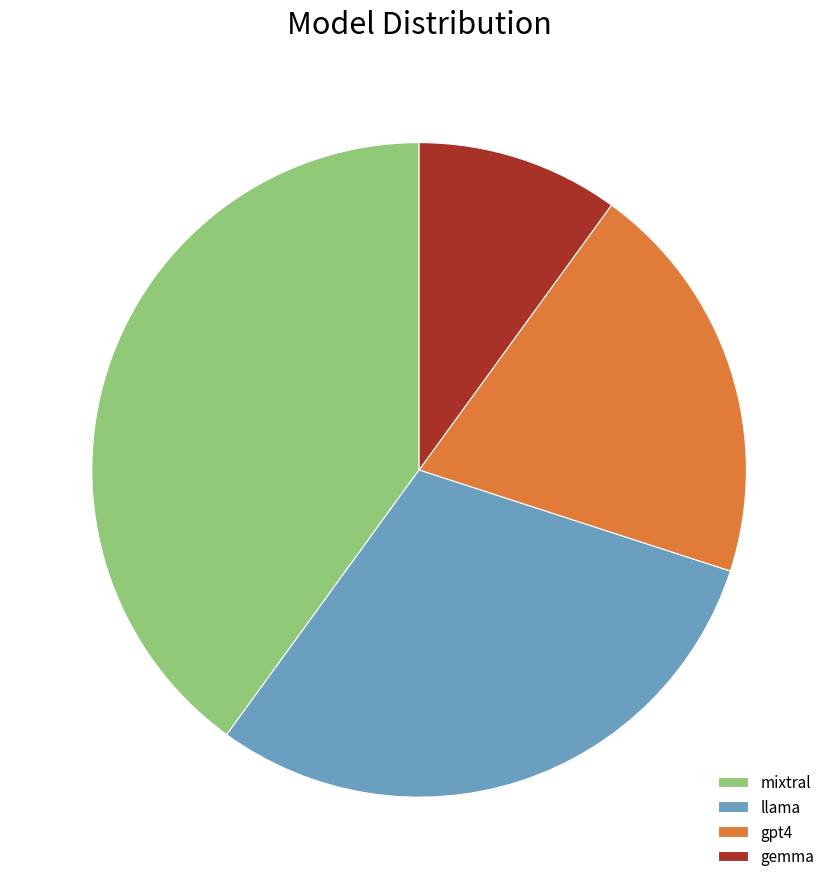

Which category has the biggest portion of the pie?

mixtral